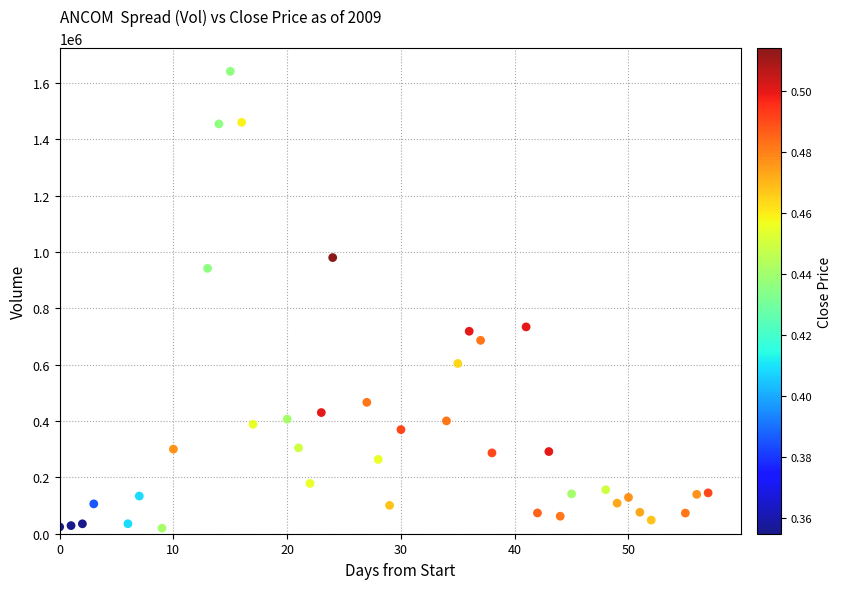

What is the range of Y values (max minus min)?

1621290